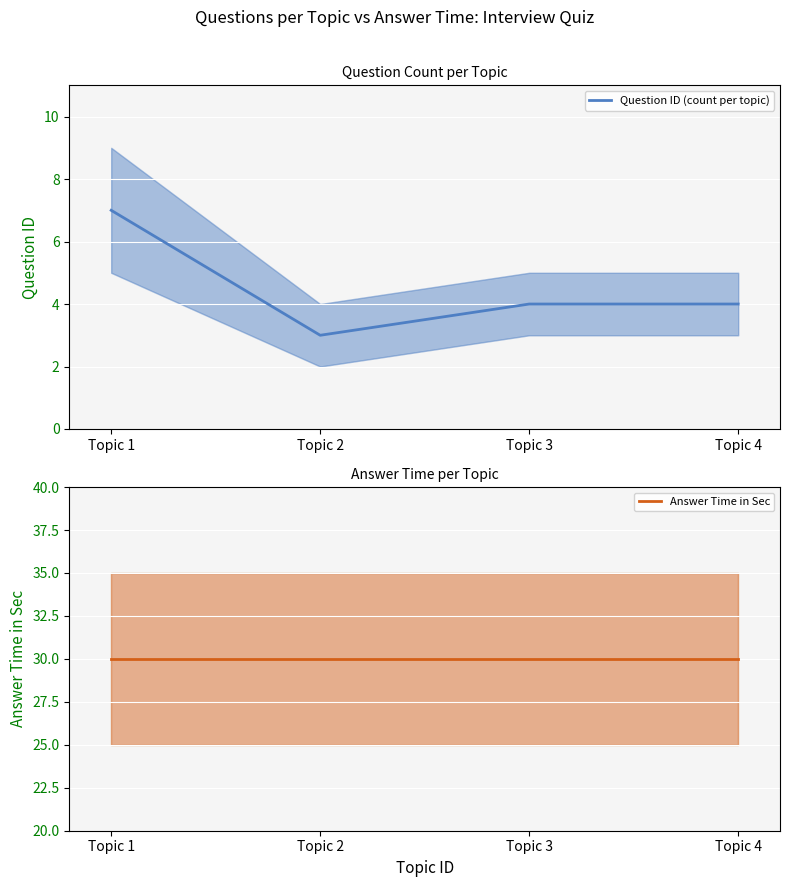

Between Topic 1 and Topic 4, which series saw the biggest shift?

Question ID (count per topic)